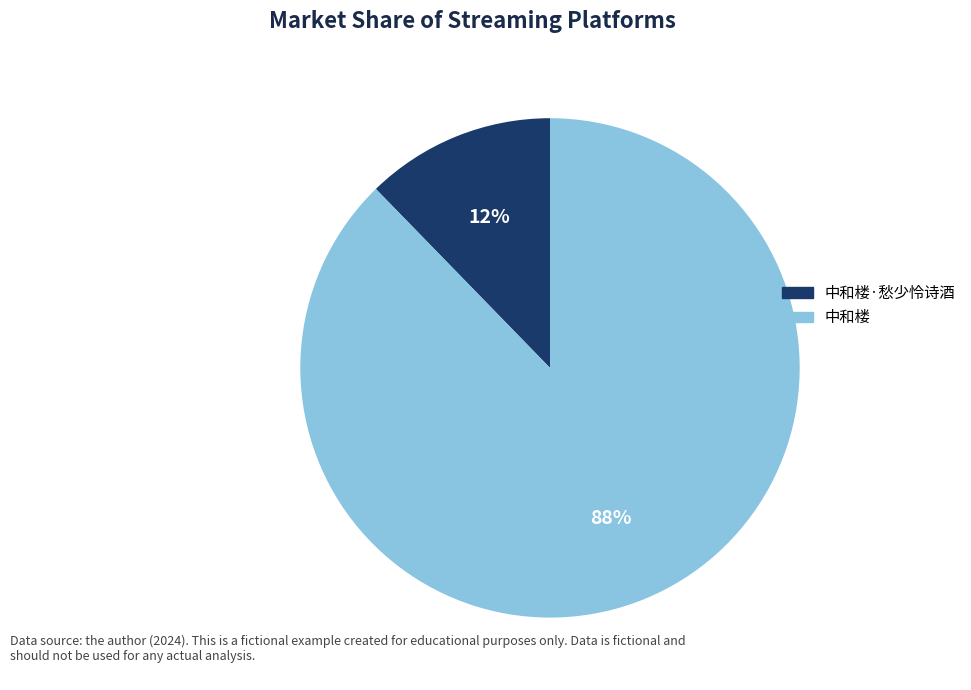

Does any single category account for the majority?

Yes